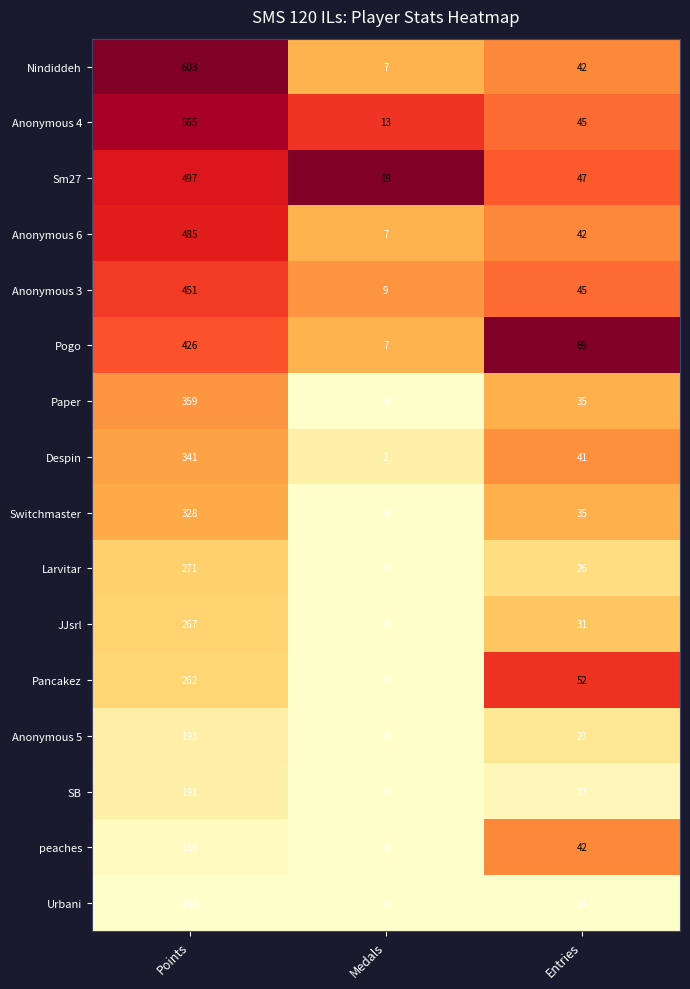

How many series are shown in this chart?

16